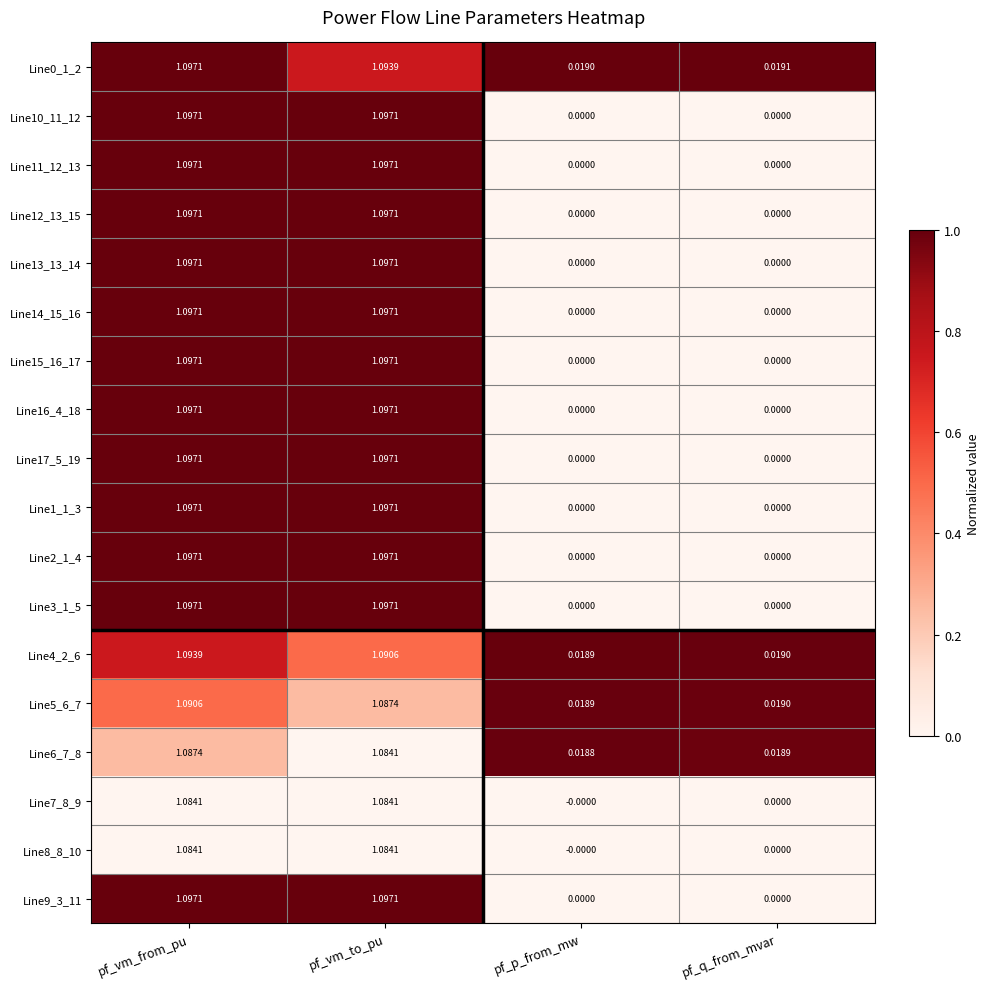

Where does the Line12_13_15 series first go above 1?

pf_vm_from_pu